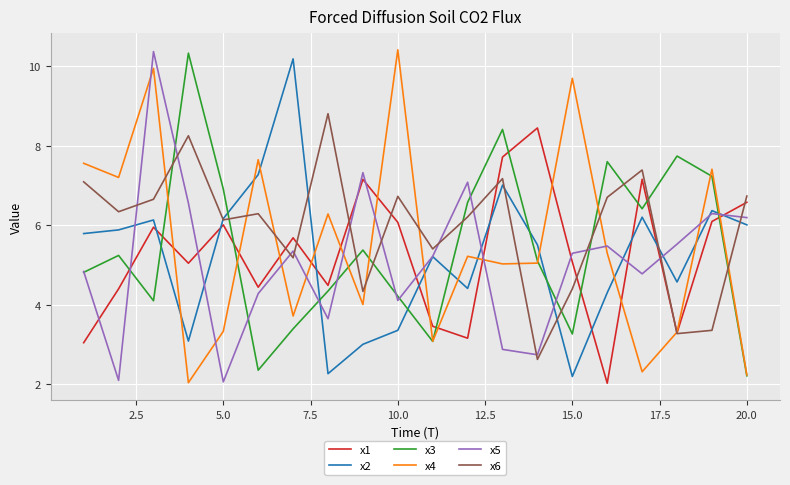

What is the maximum value shown in the chart?

10.4